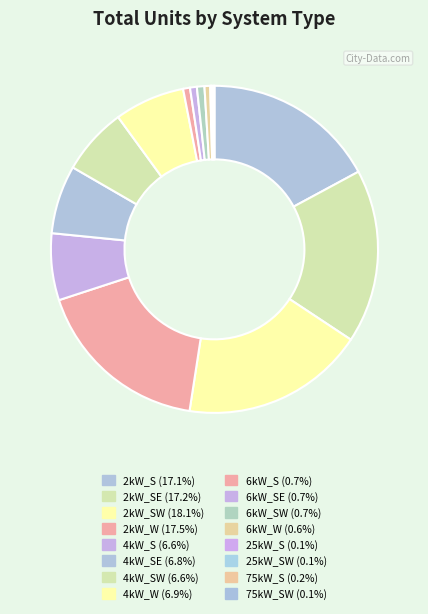

How many slices are in this pie chart?

16